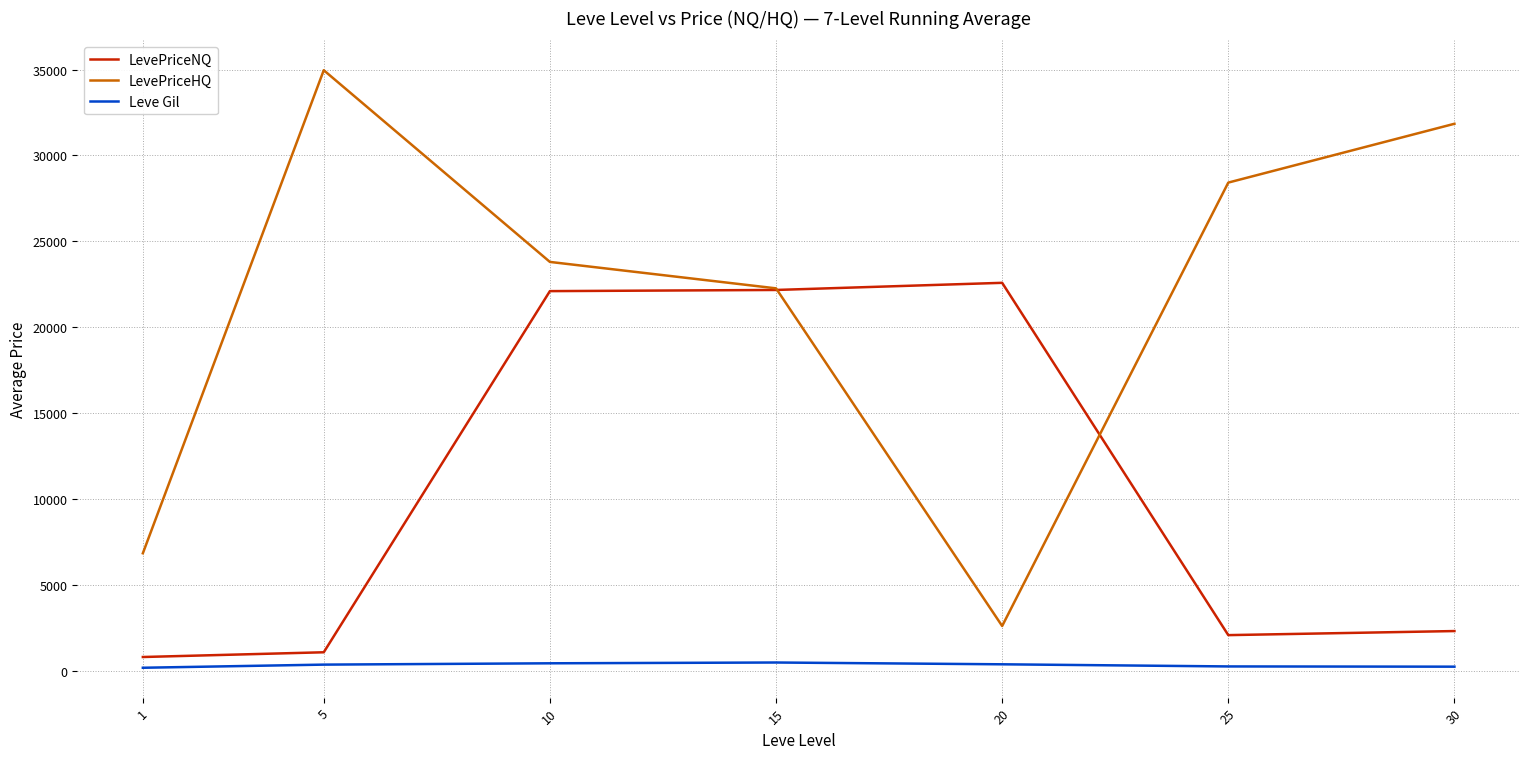

What is the difference between the maximum and minimum values in the Leve Gil series?

305.6